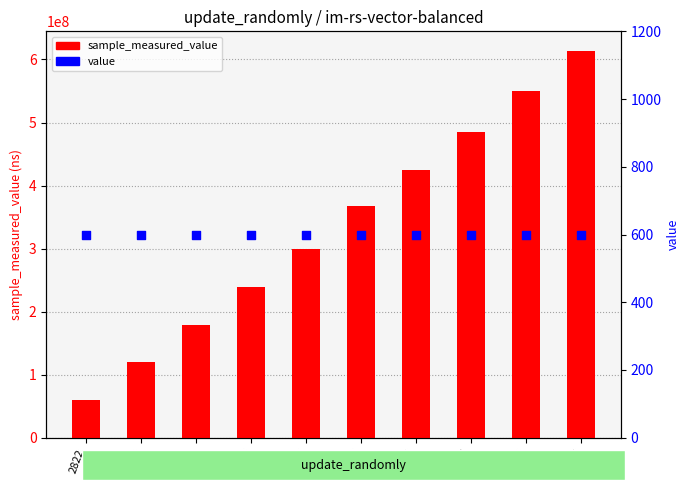

Which series has the largest total across all categories?

sample_measured_value